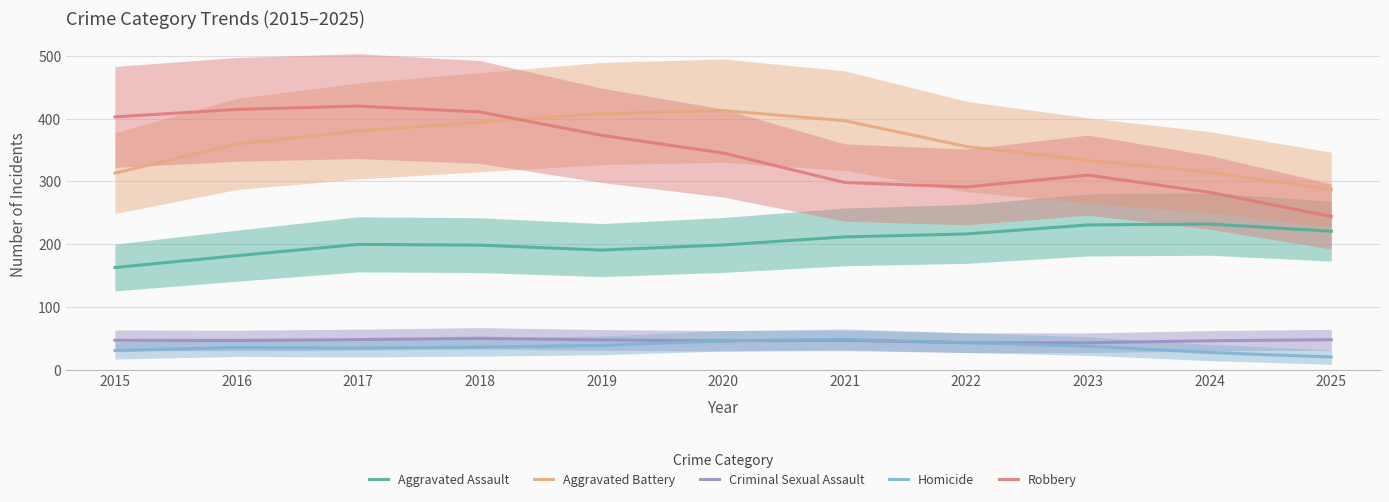

What is the total value across all series at 2023?

954.4